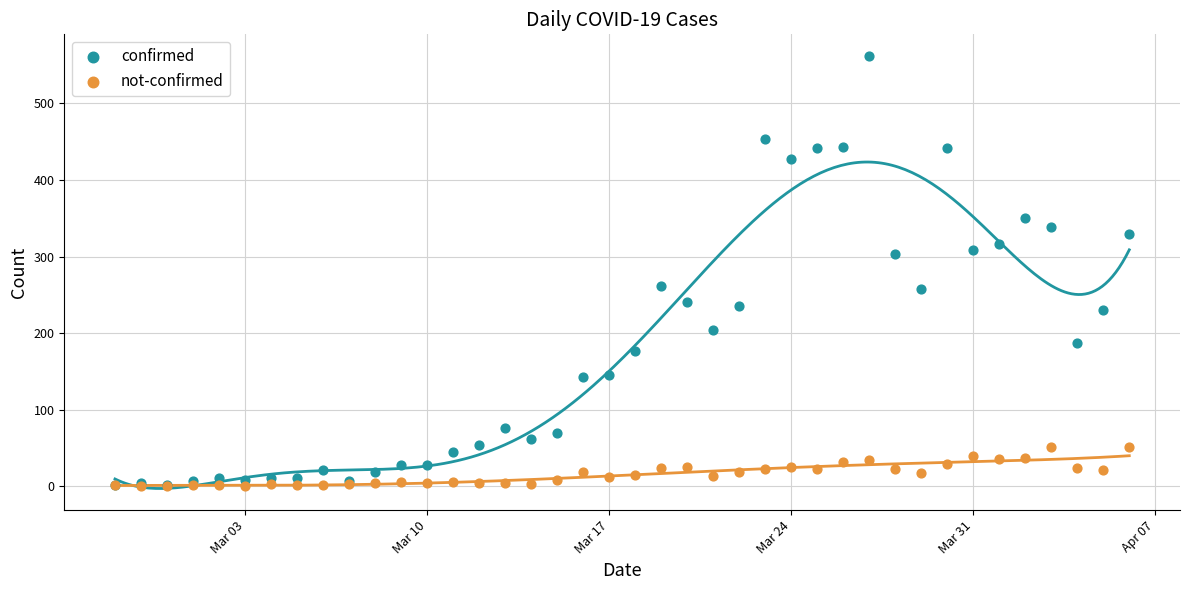

What are all the series names shown in the legend?

confirmed, not-confirmed